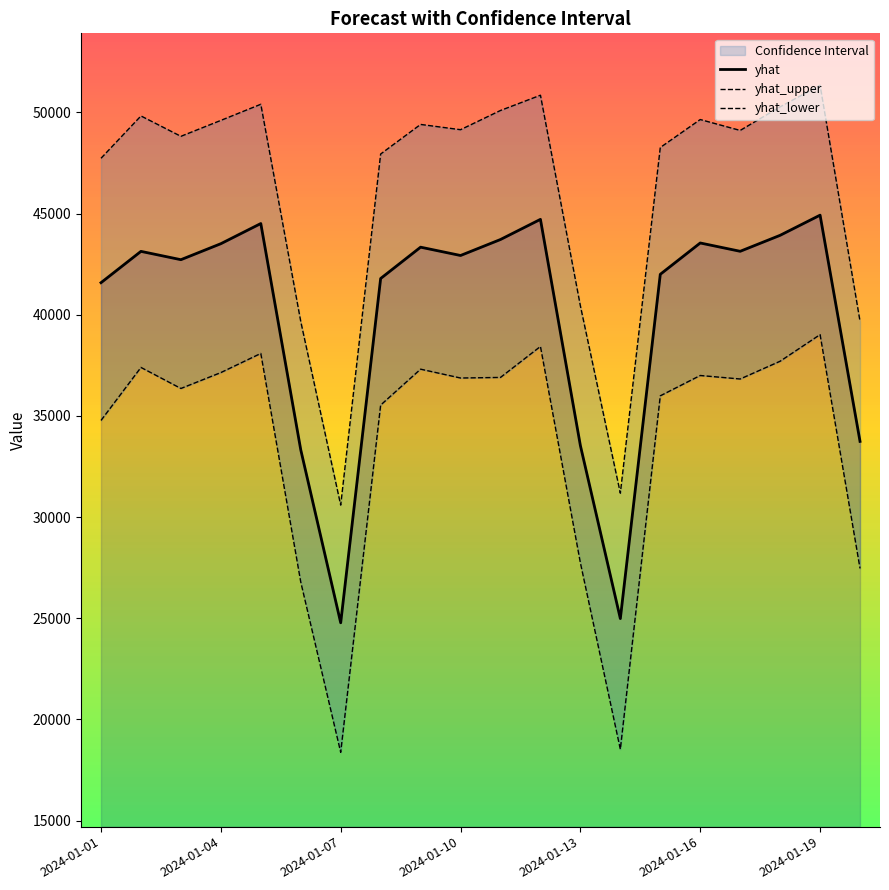

What position from the right is 19?

1